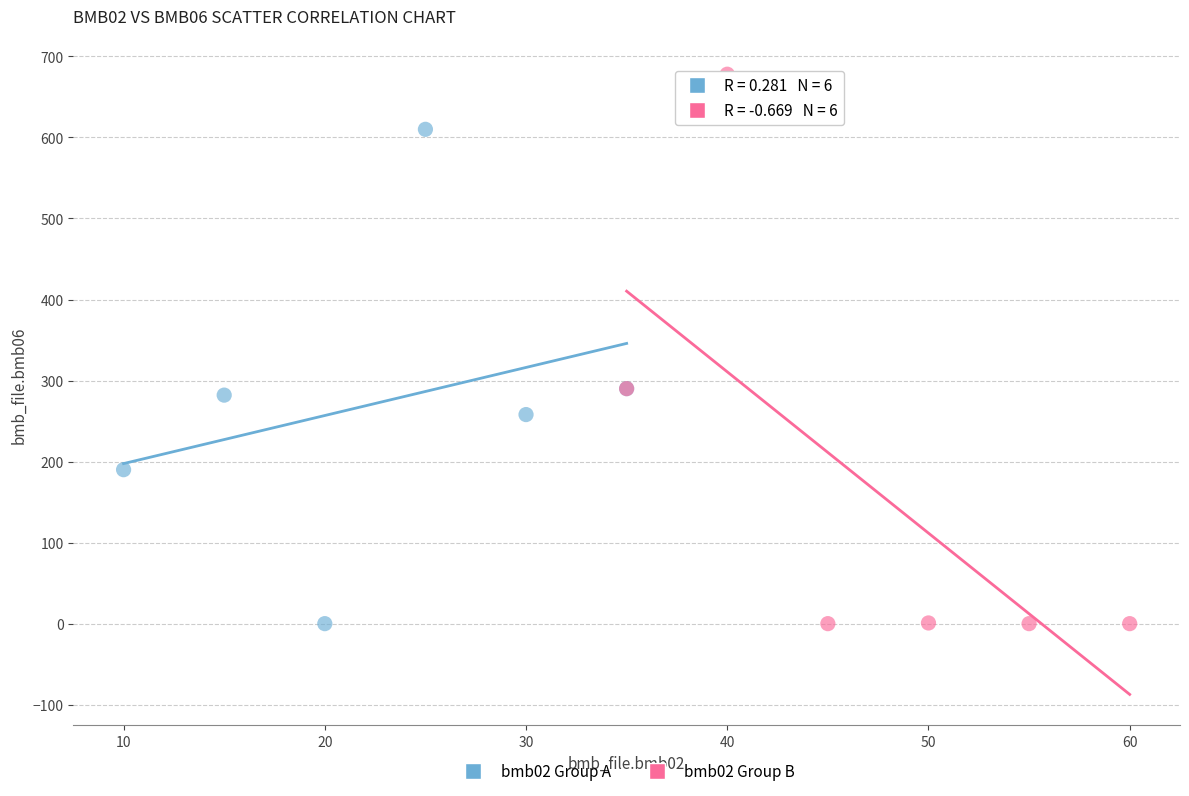

Which series has the largest Y range (max minus min)?

bmb02 Group B